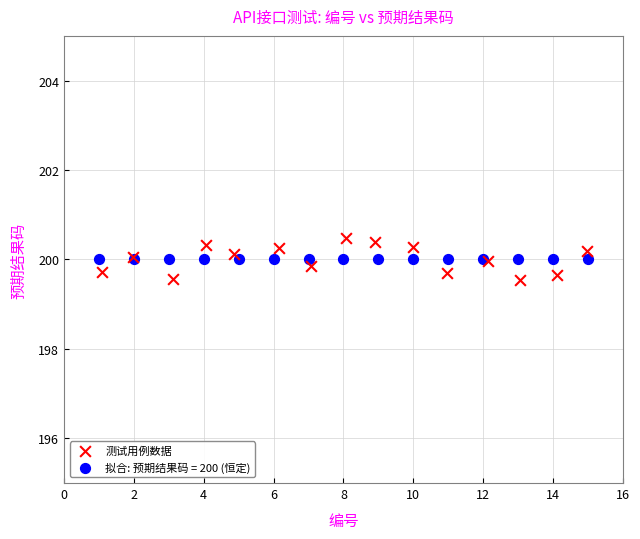

Which series contains the highest Y value?

测试用例数据